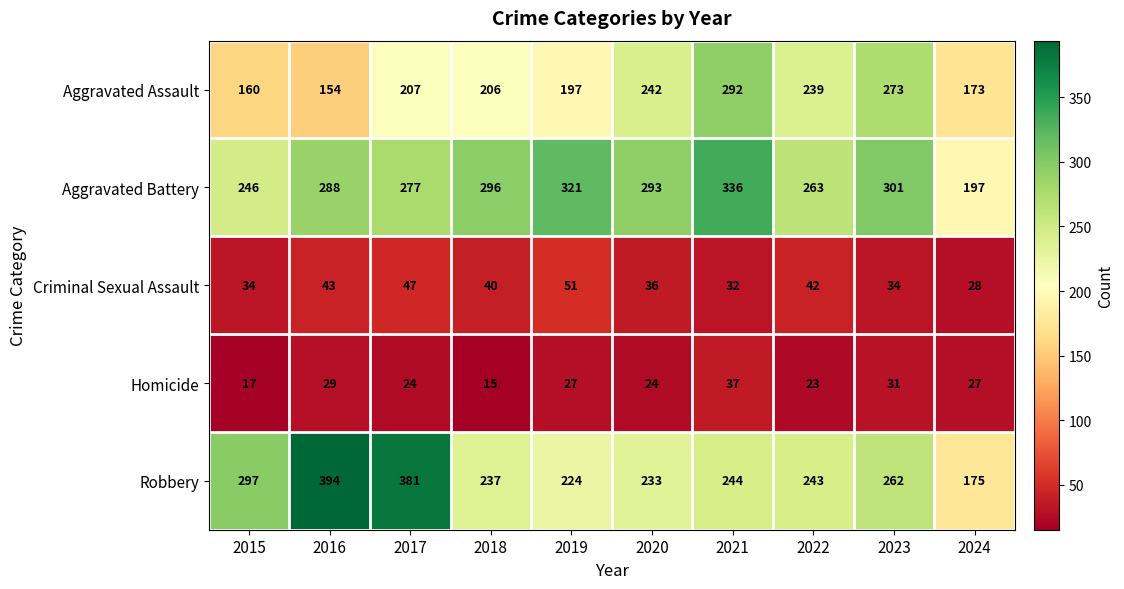

What is the greatest value displayed?

394